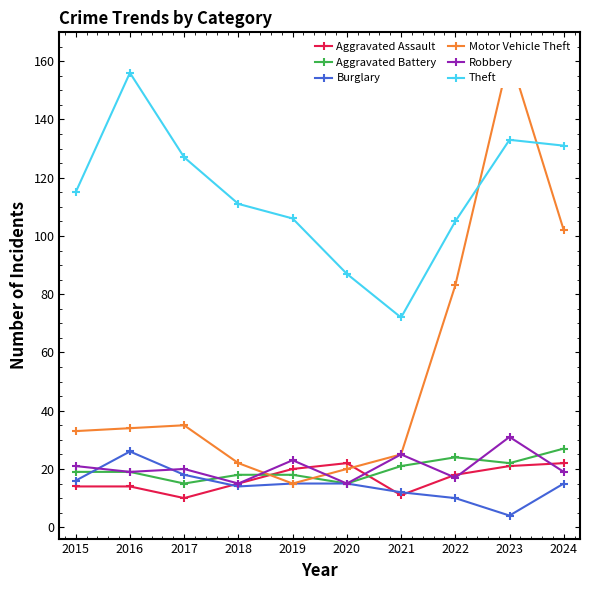

How many times do Burglary and Robbery cross each other?

2